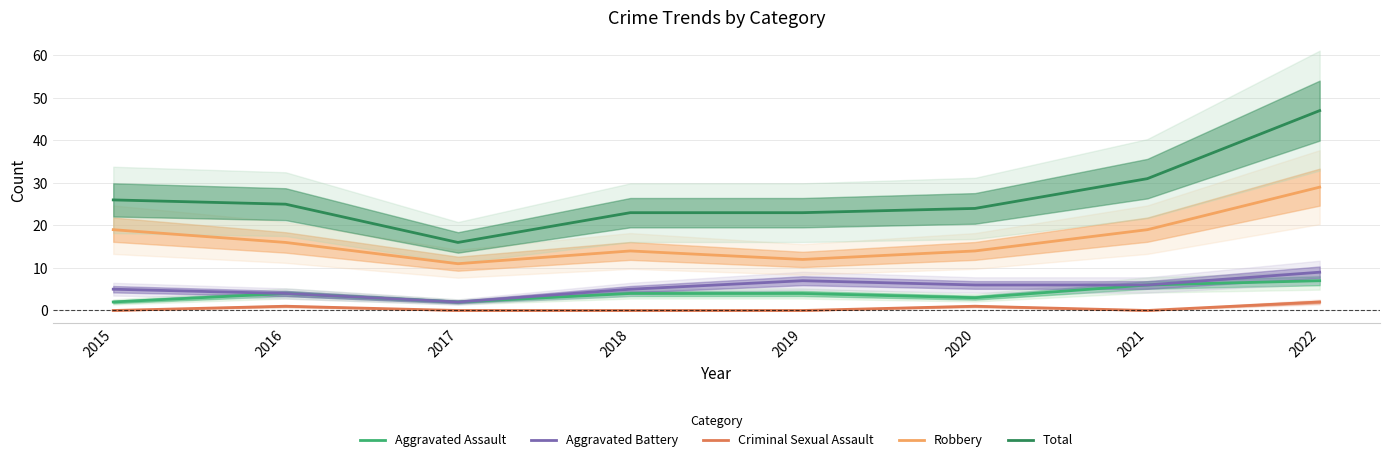

What is the difference between the maximum and second lowest values in the Aggravated Battery series?

5